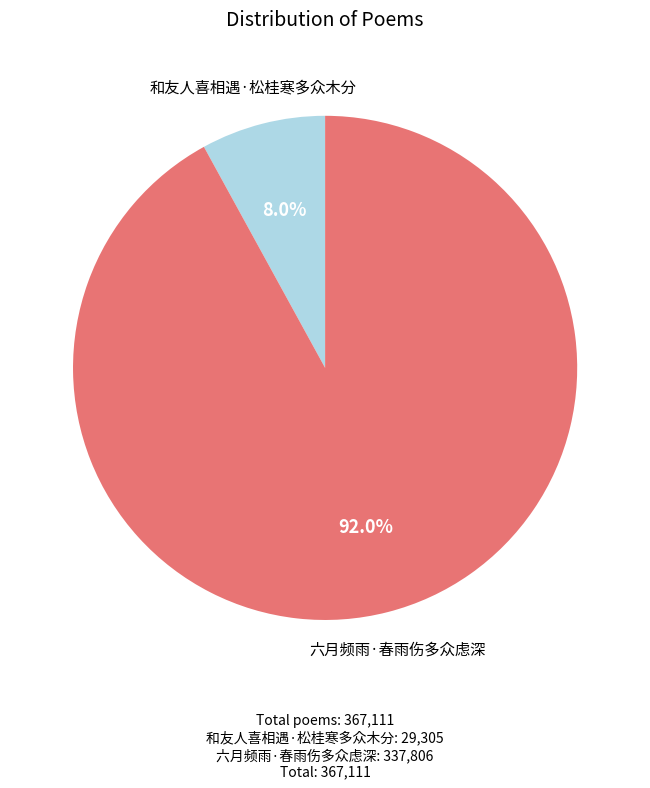

Is there a majority slice in this chart?

Yes